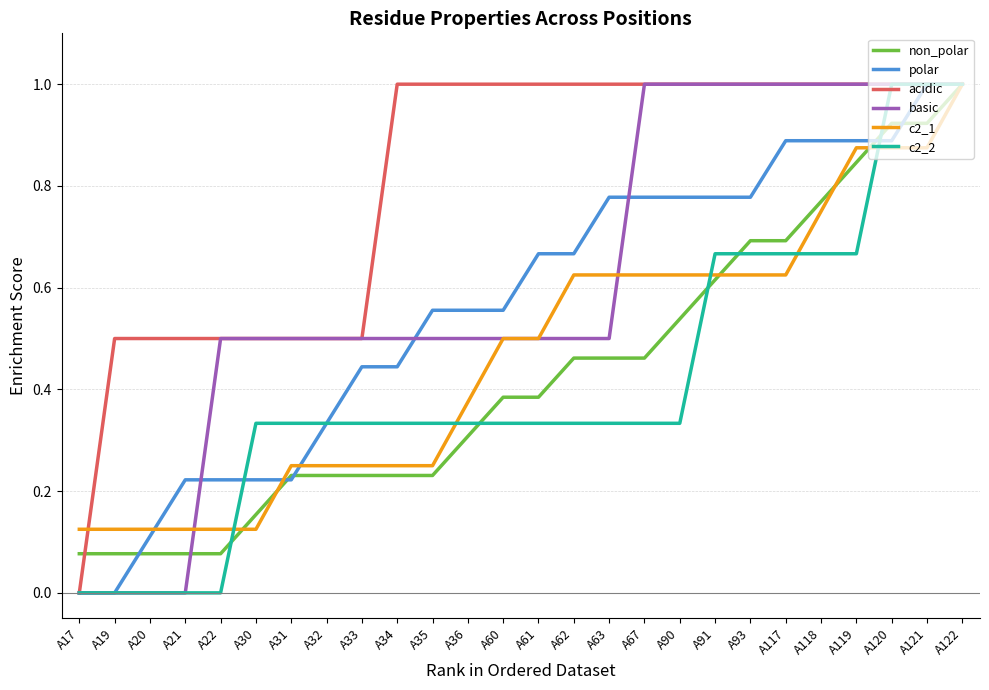

Is it true that basic equals 0.9 at A36?

False